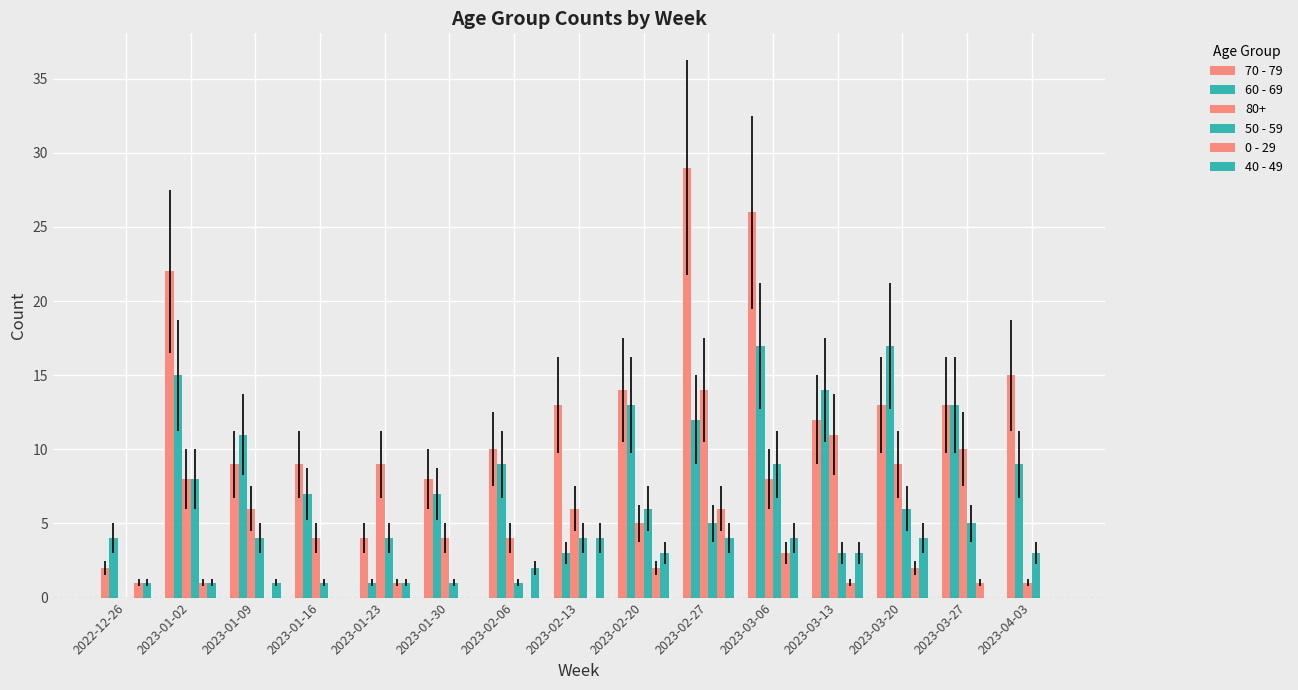

List the labels in order of 70 - 79 value, smallest first.

2022-12-26, 2023-01-23, 2023-01-30, 2023-01-09, 2023-01-16, 2023-02-06, 2023-03-13, 2023-02-13, 2023-03-20, 2023-03-27, 2023-02-20, 2023-04-03, 2023-01-02, 2023-03-06, 2023-02-27